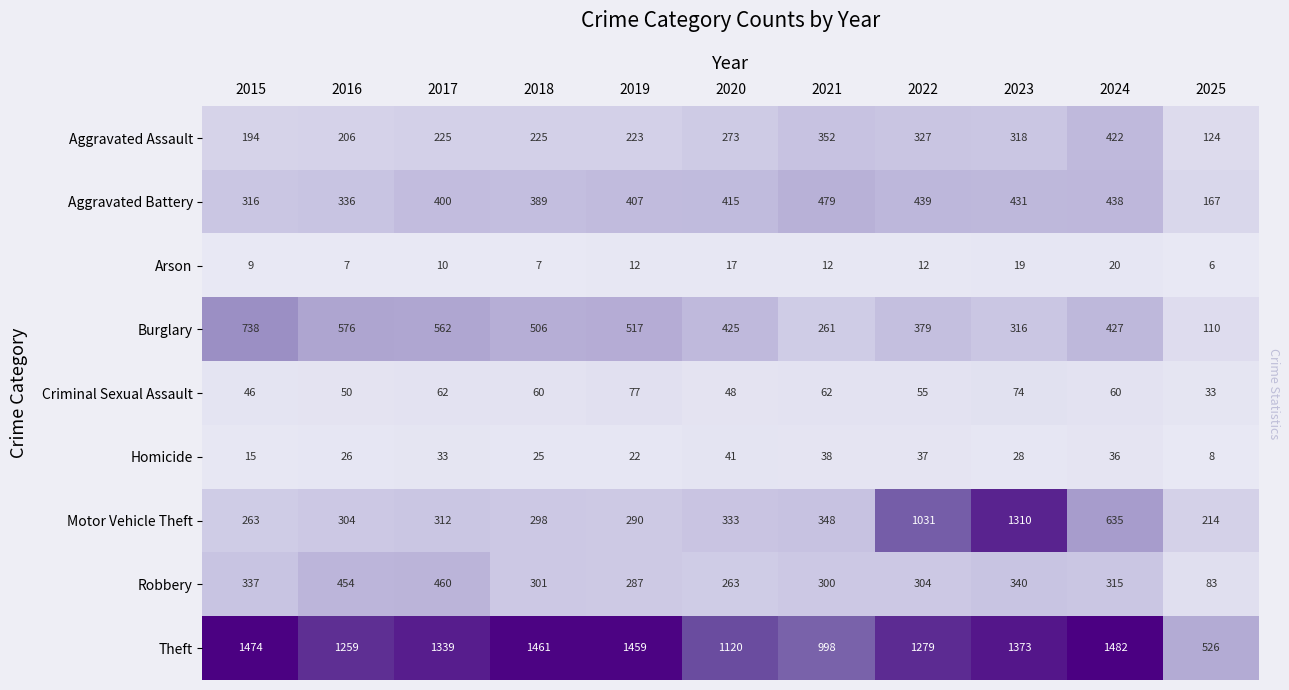

Which category has the highest value in the Burglary series?

2015